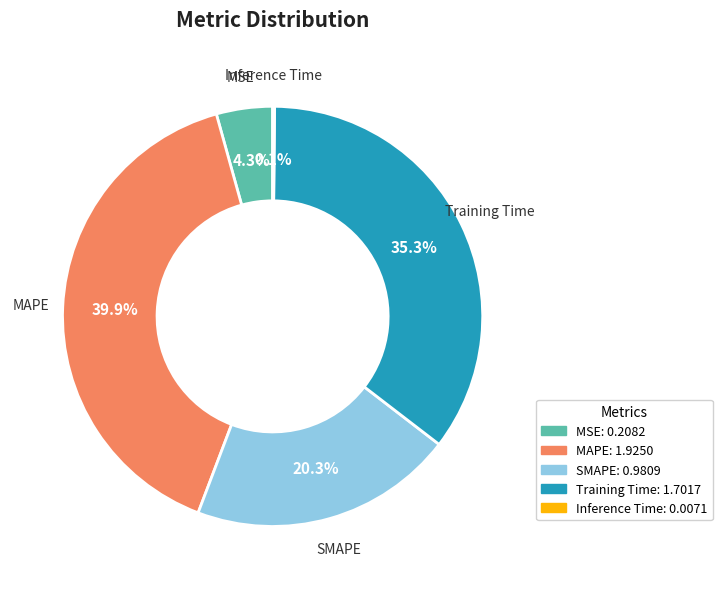

Is there a majority slice in this chart?

No